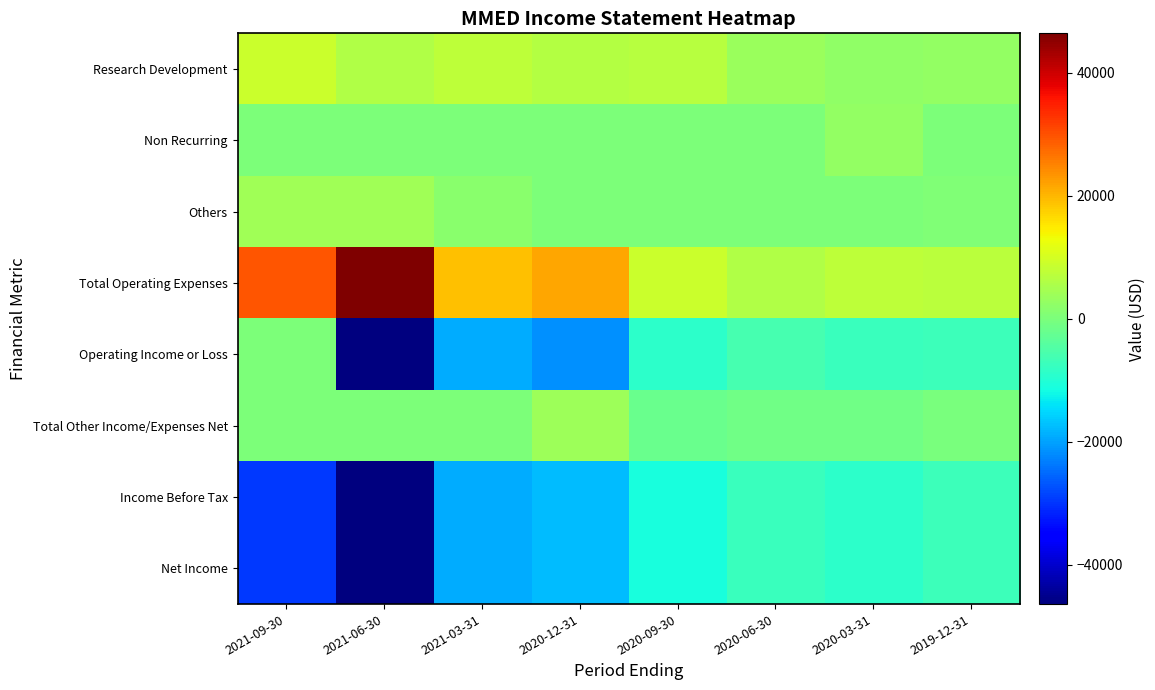

At which category is the sum across all series the highest?

2019-12-31